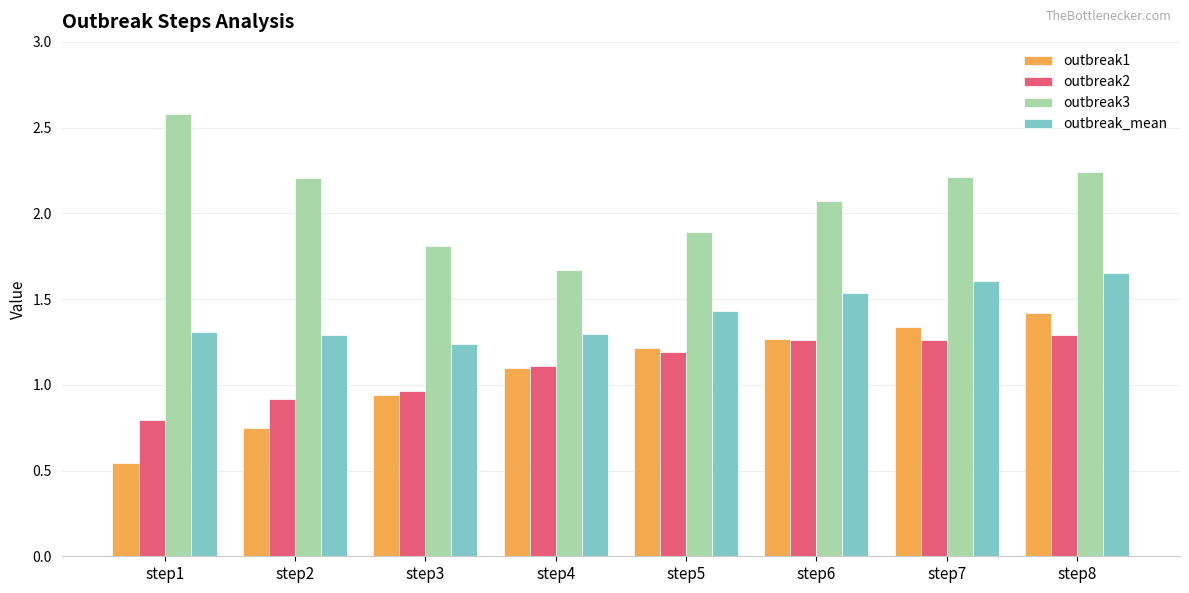

How many values in the outbreak2 series are below 1?

3